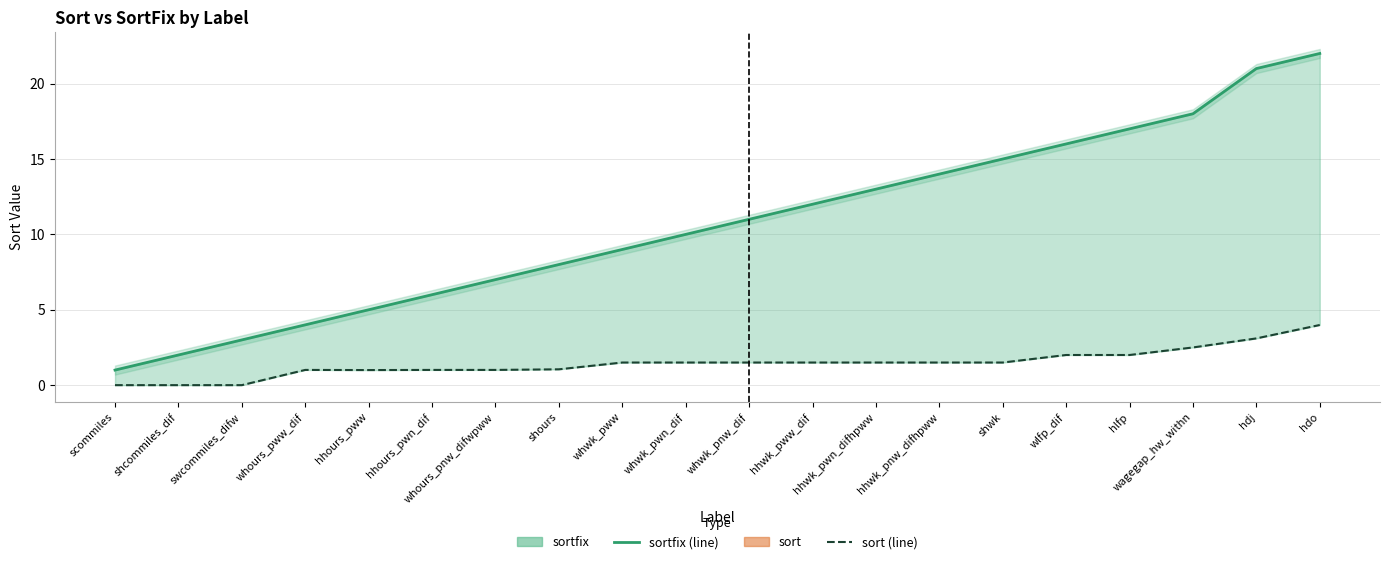

What is the difference between the second highest and second lowest values in the sortfix series?

19.0